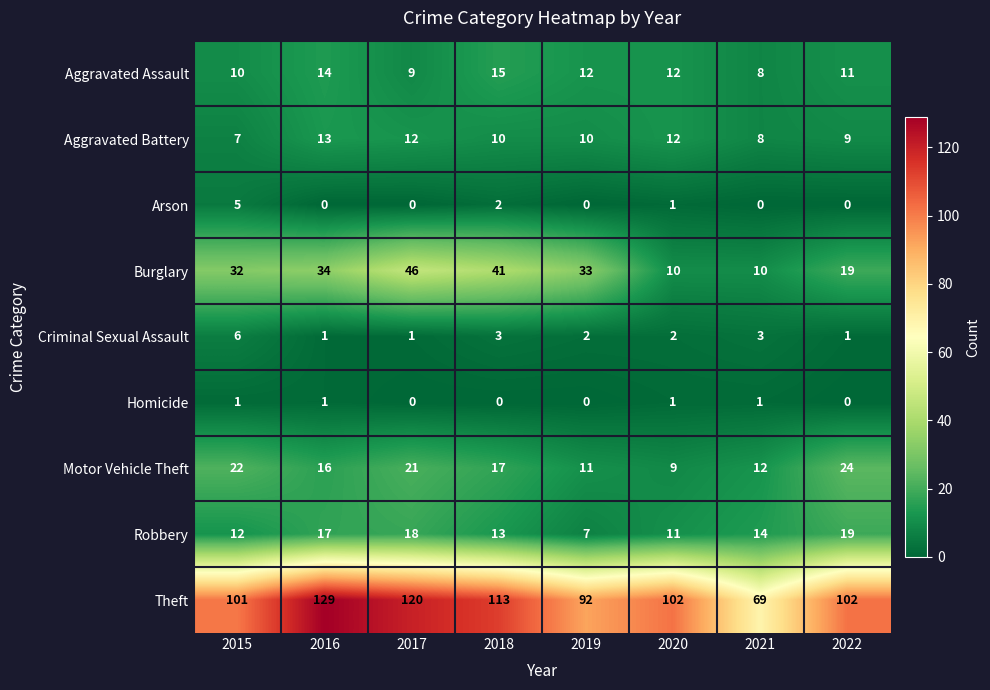

How many distinct data groups are displayed?

9